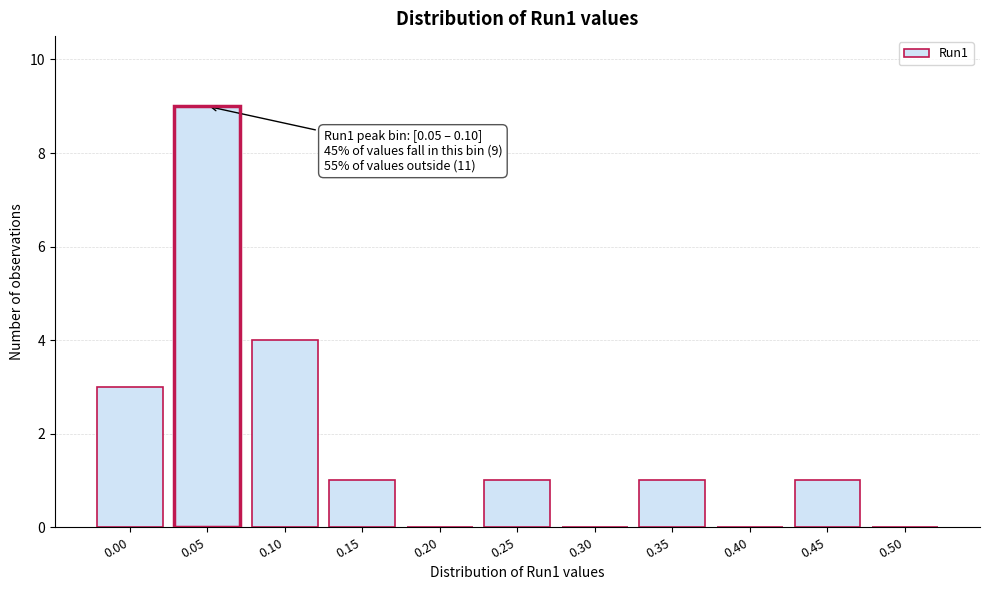

Reading left to right, transcribe all the data shown in this chart.

0.00=3	0.05=9	0.10=4	0.15=1	0.20=0	0.25=1	0.30=0	0.35=1	0.40=0	0.45=1	0.50=0